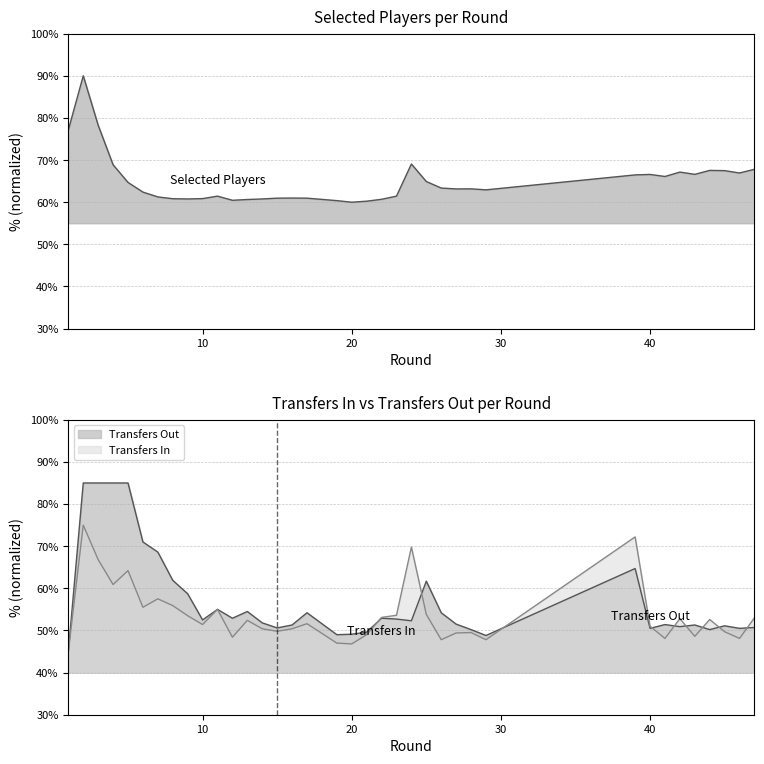

Does the chart display data point markers on the line(s)?

No